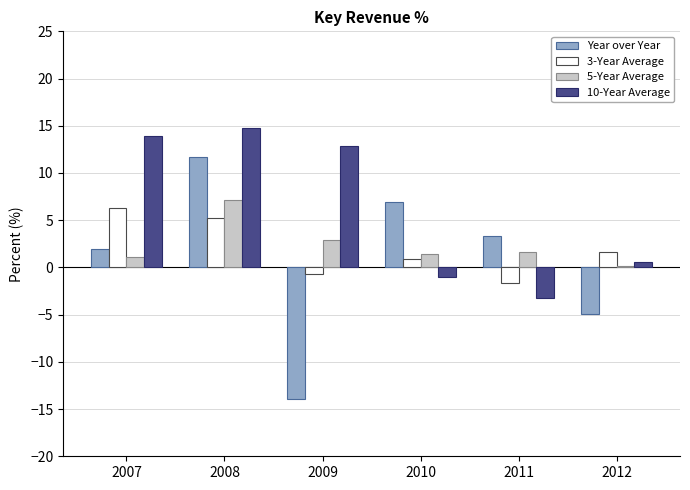

Does the chart contain stacked bars?

No